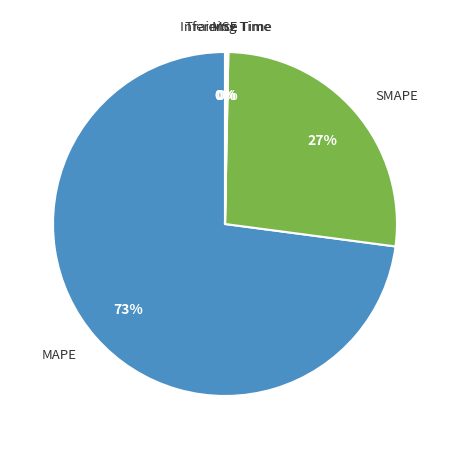

Does any single category account for the majority?

Yes